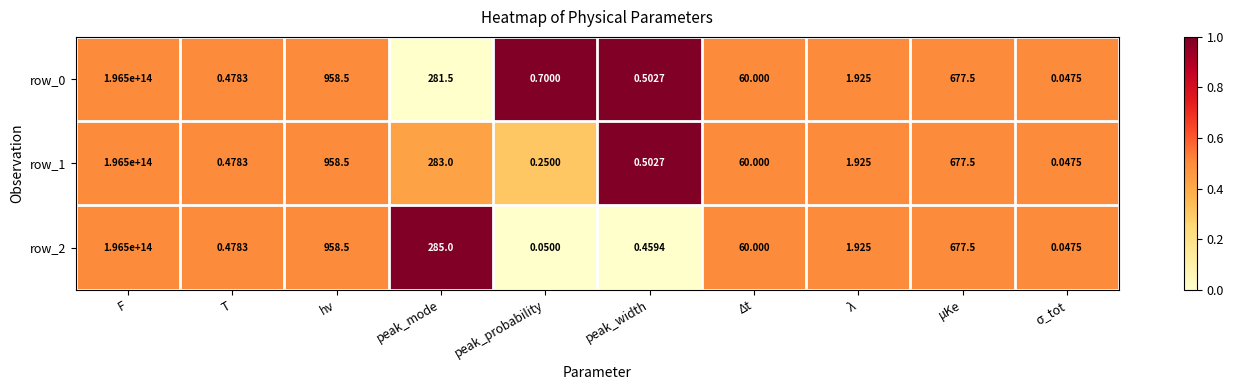

At which label does row_0 reach its peak?

F